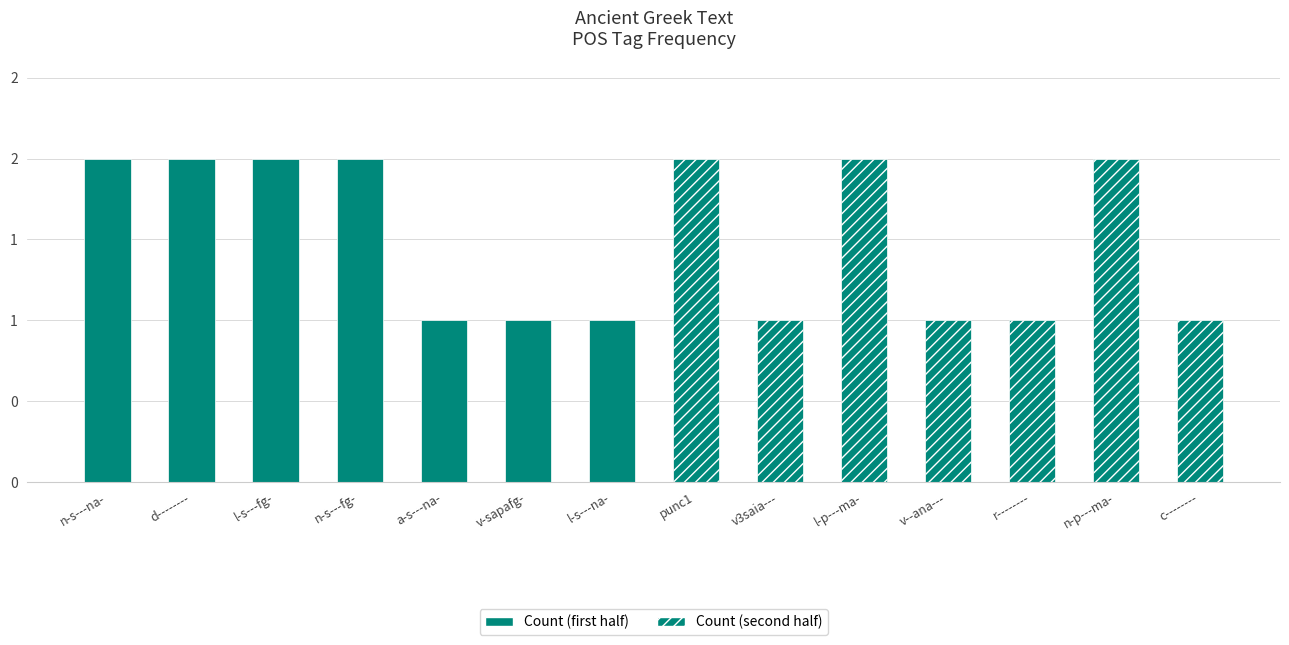

Where is the data nearest to the value 1?

a-s---na-